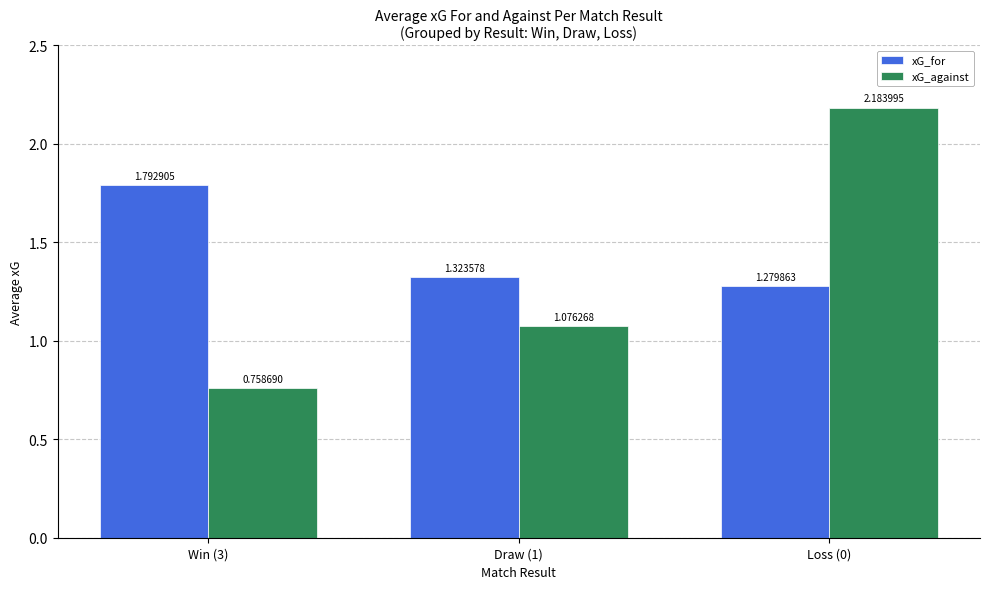

Which series changed the most between Draw (1) and Loss (0)?

xG_against